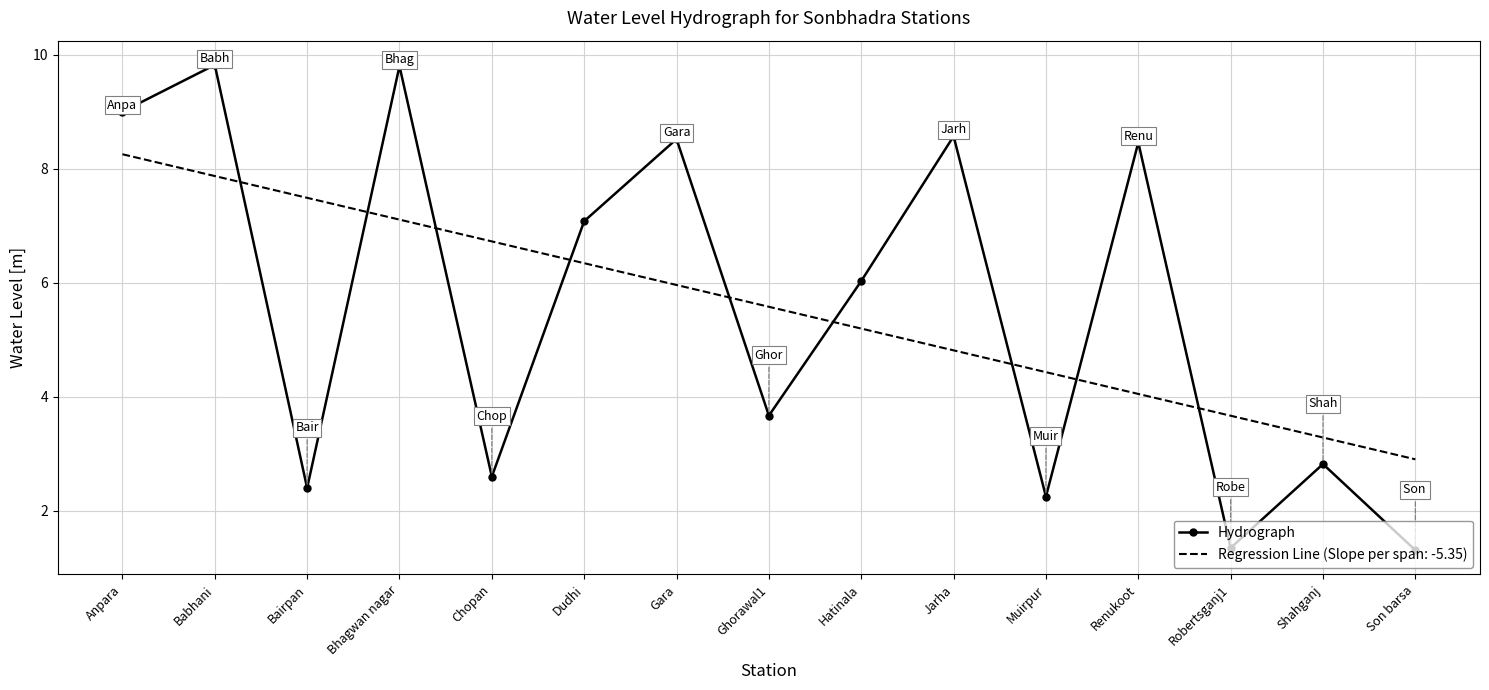

At which label is Hydrograph closest to 5?

Hatinala